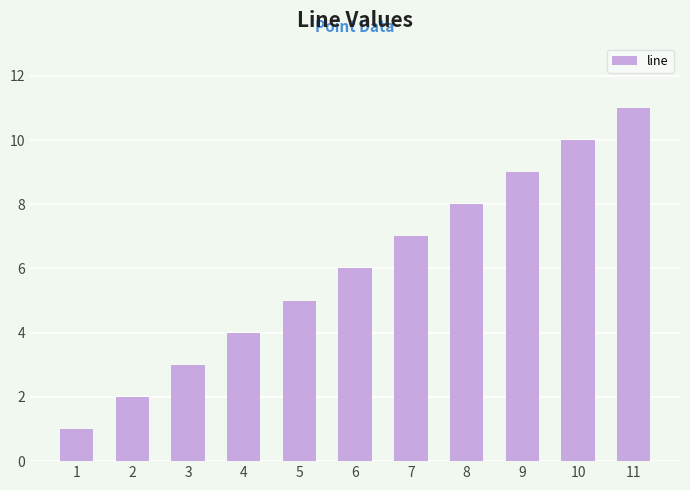

What is the difference between the second highest and second lowest values?

8